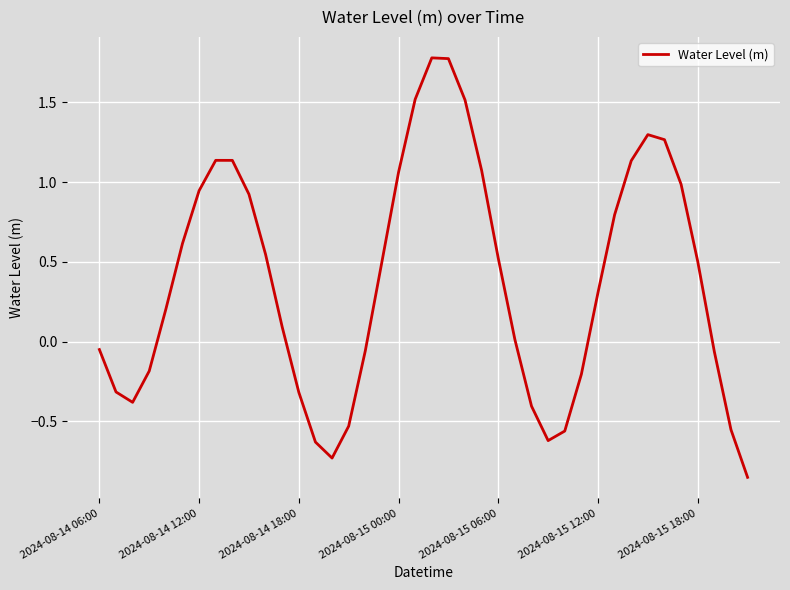

Is it true that the value at 2024-08-15 18:00 is 0.2?

False